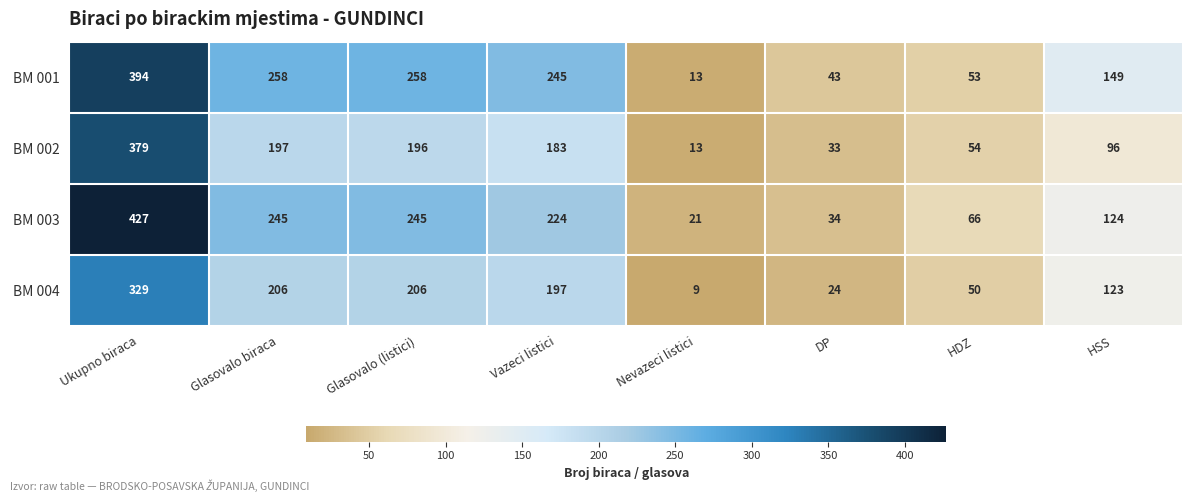

Which series changed the most between Glasovalo biraca and HDZ?

BM 001